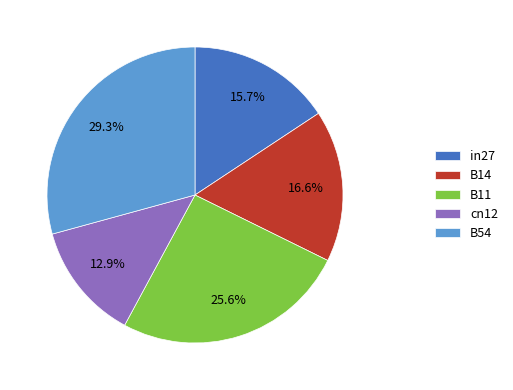

Which slice is the smallest?

cn12